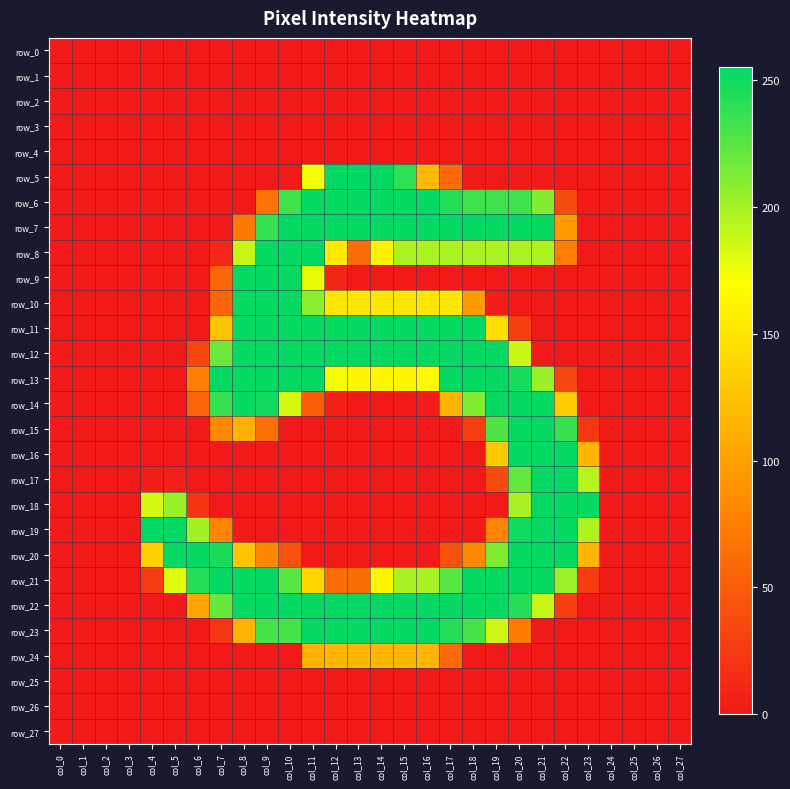

The value of row_11 at col_15 is 253. True or false?

True